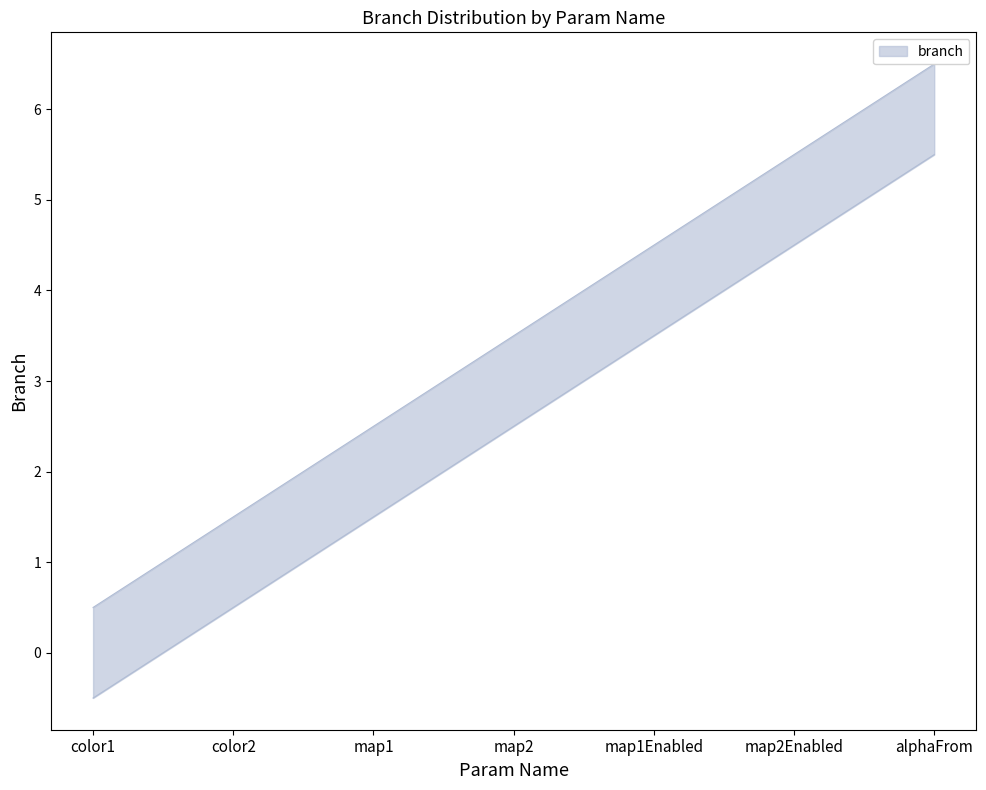

What is the change in value from color2 to alphaFrom?

+5.0